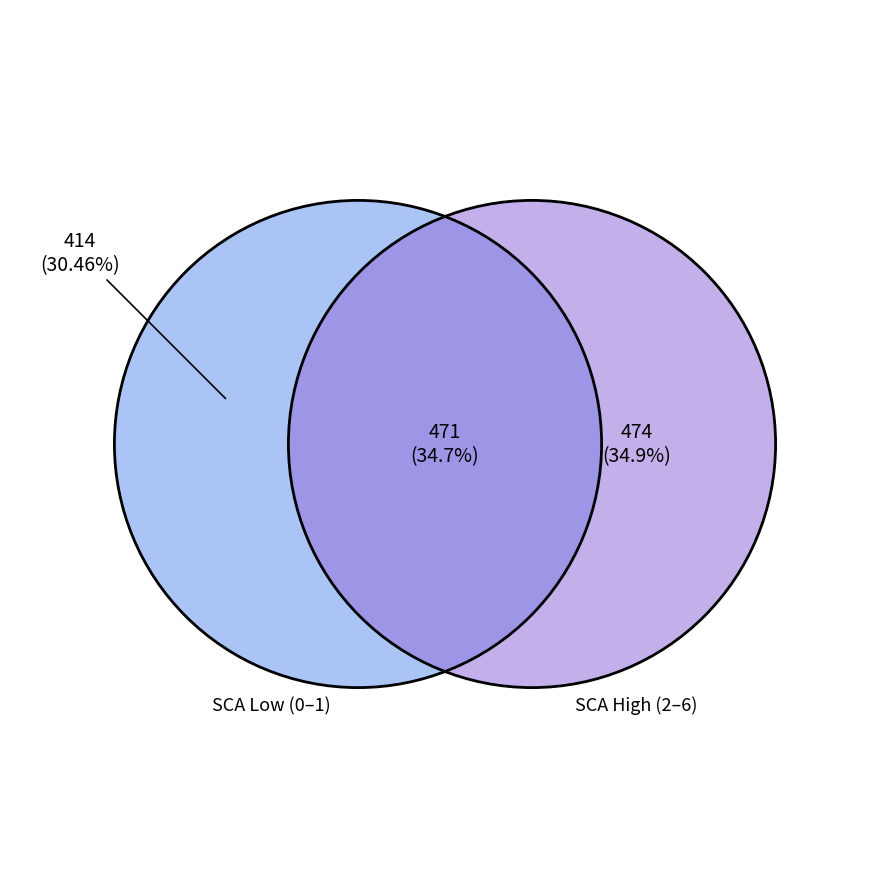

Does any single category account for the majority?

No